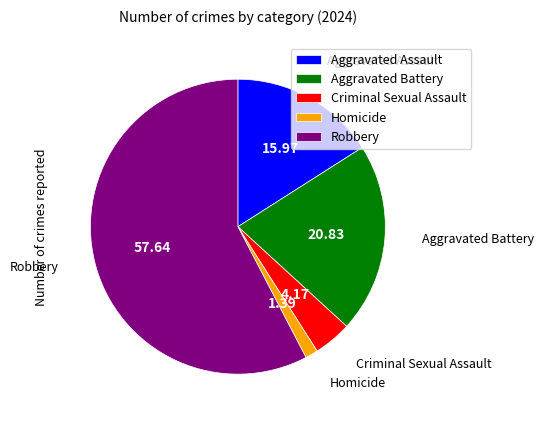

Which slice is the smallest?

Homicide